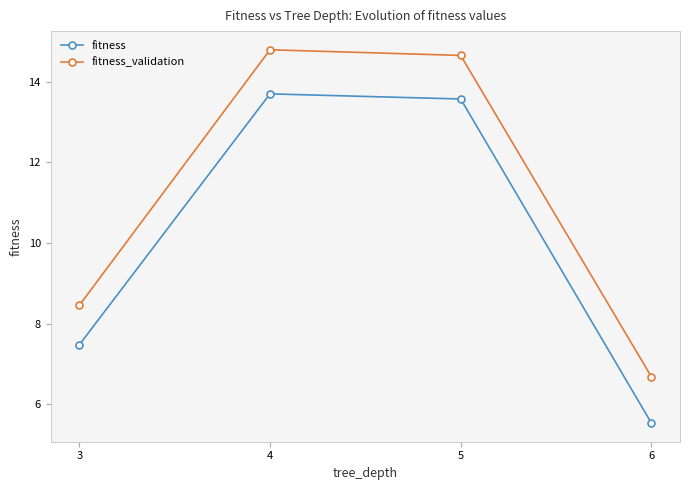

Is it true that fitness_validation equals 4.2 at 6?

False